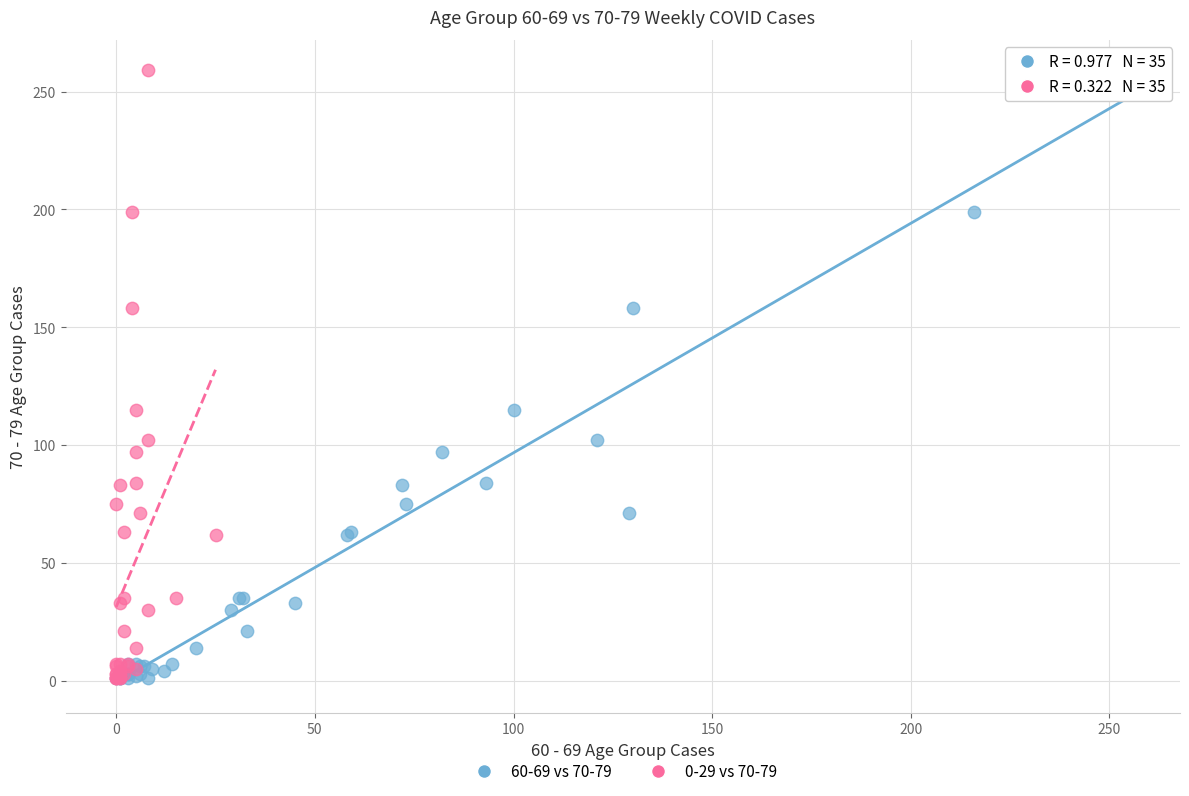

What are all the series names shown in the legend?

60-69 vs 70-79, 0-29 vs 70-79